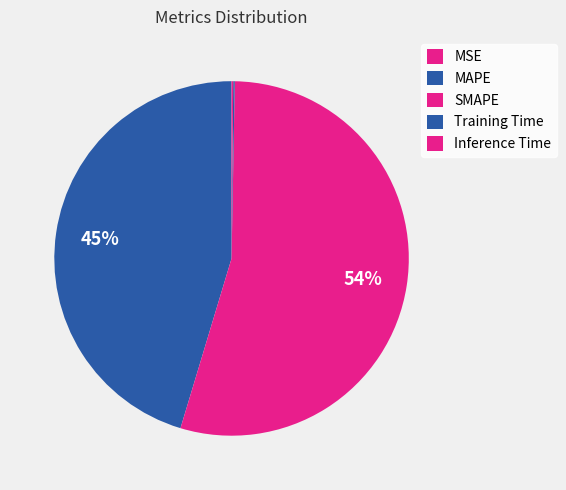

To the nearest percent, what is the difference between the largest and smallest slice percentages?

54%